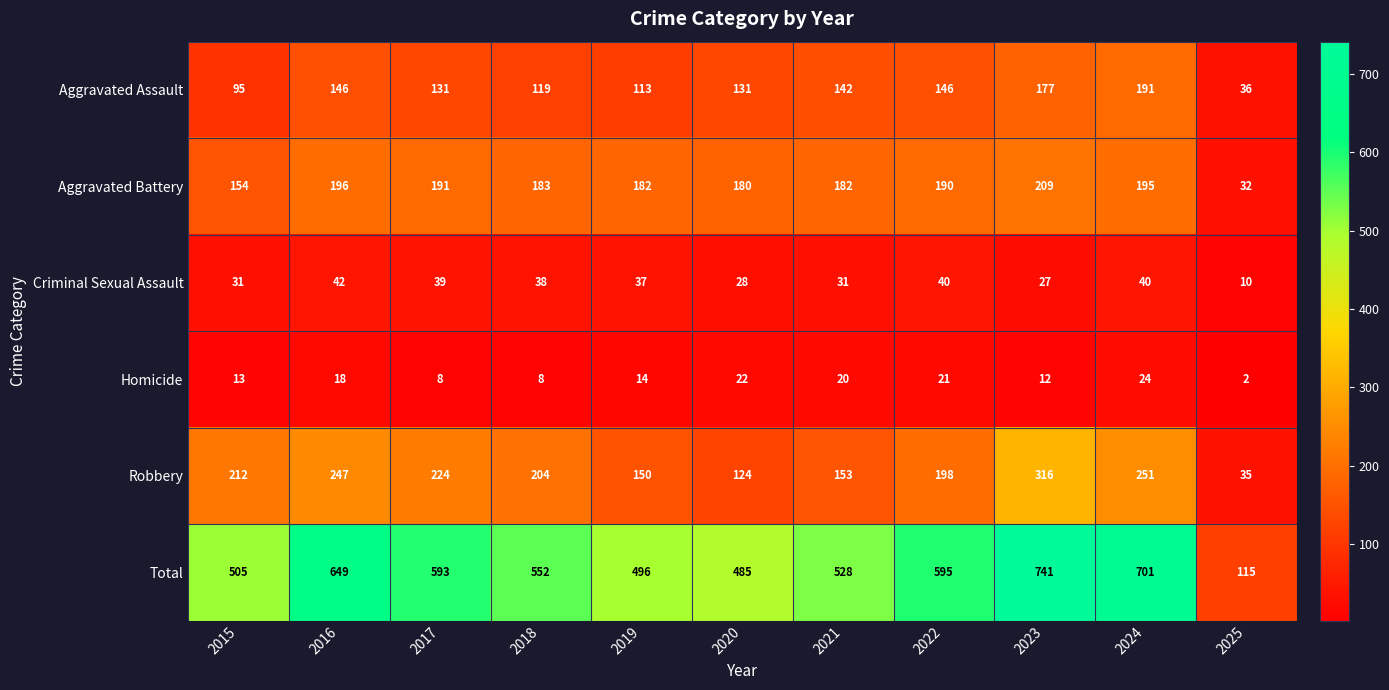

What is the difference between the maximum and minimum values in the Aggravated Battery series?

177